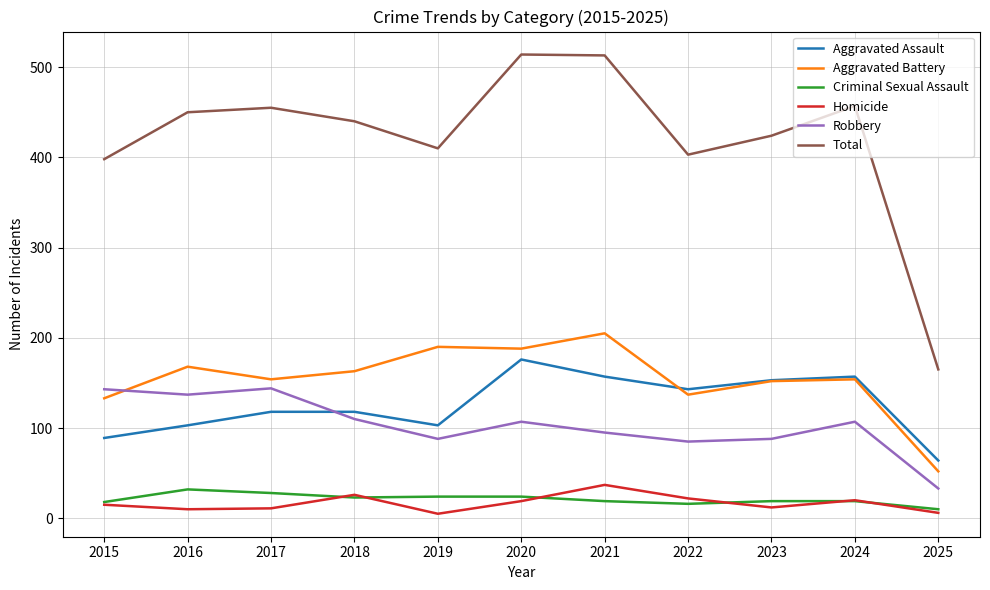

True or false: Aggravated Battery has a value of 137 at 2022.

True